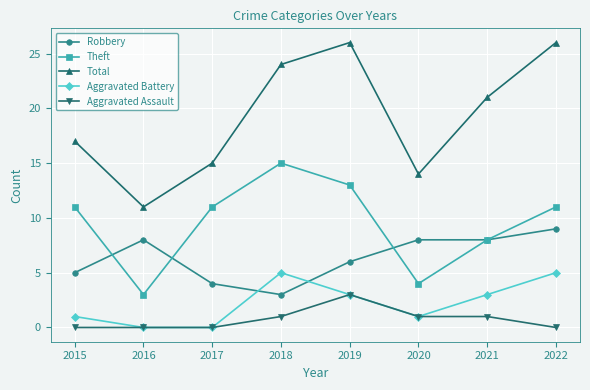

The Total series shows 24 at 2018. True or false?

True